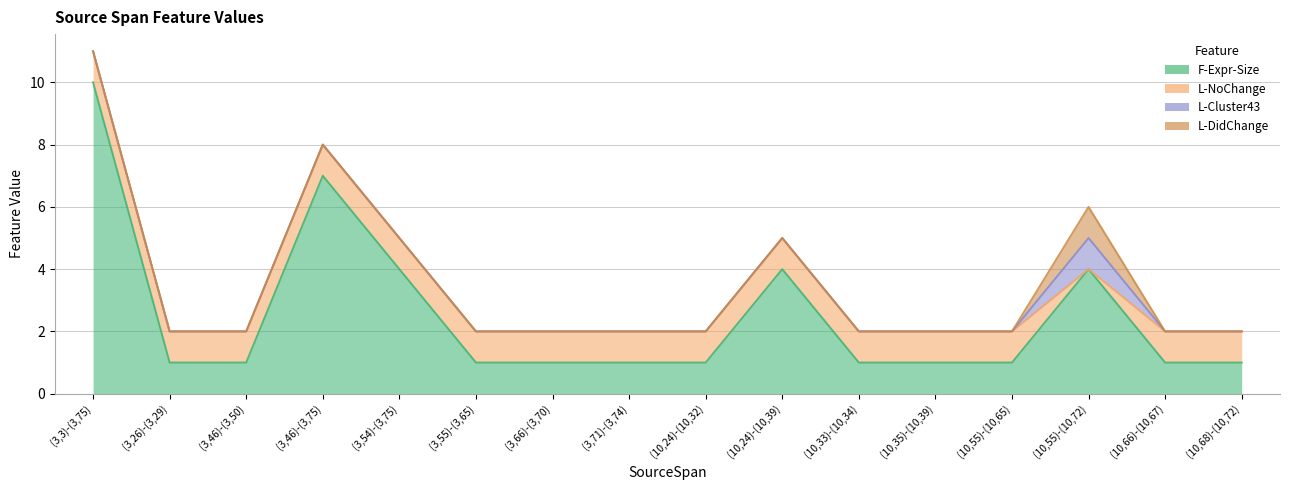

What is the approximate value of F-Expr-Size at (10,55)-(10,65)?

1